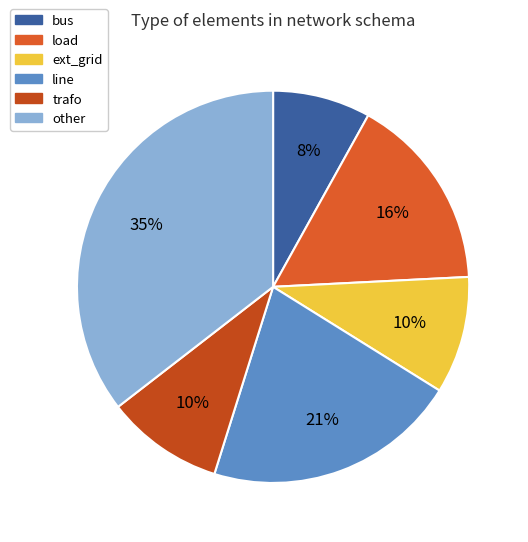

Approximately how many times larger is the value at bus compared to load?

0.5